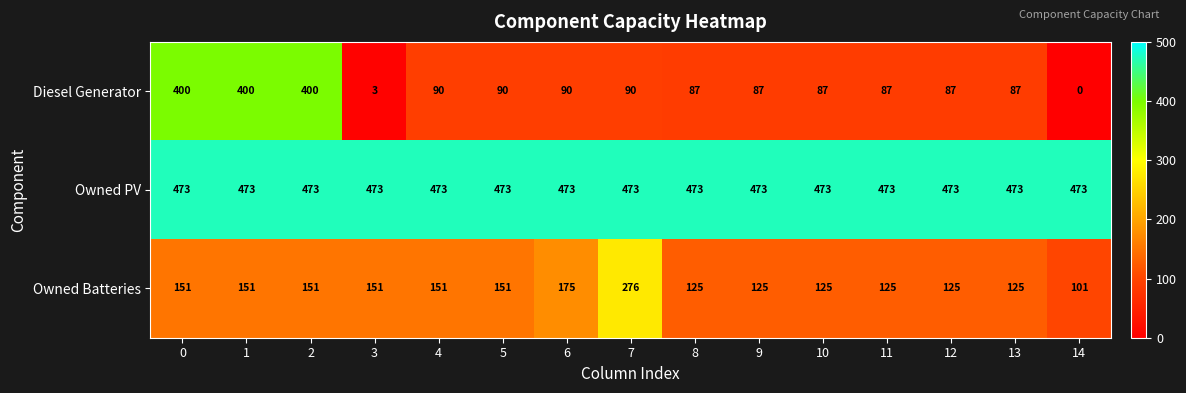

Rank the series at 2 from lowest to highest value.

Owned Batteries, Diesel Generator, Owned PV